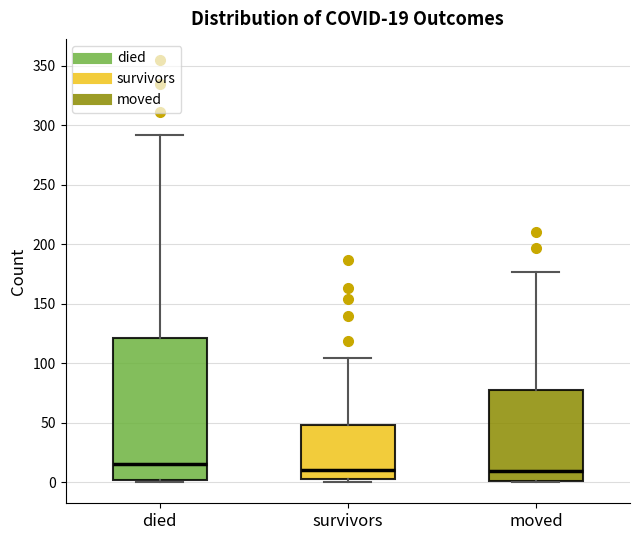

Which box has the highest median line?

died